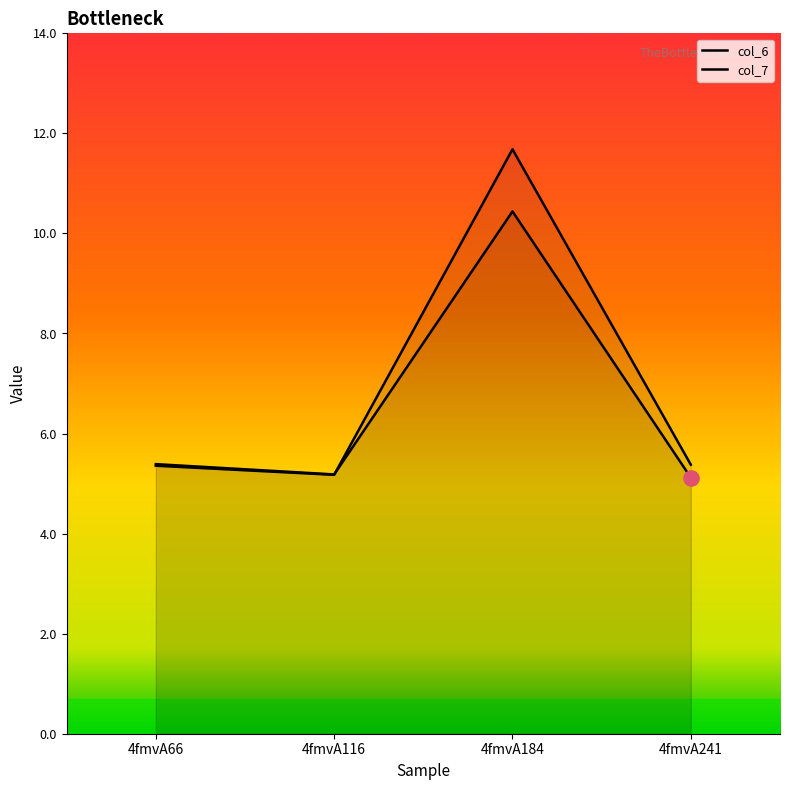

Which series has the widest spread of Y values?

col_6